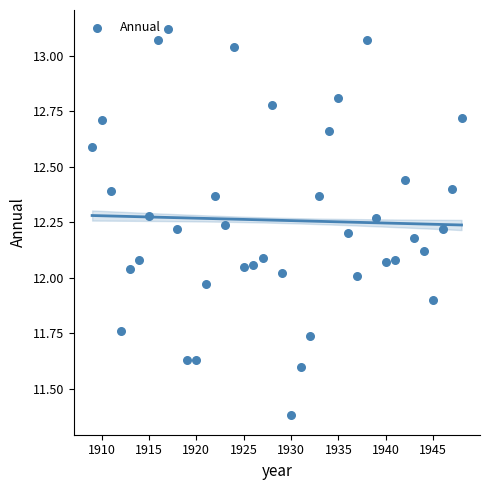

What is the range of X values (max minus min)?

39.0